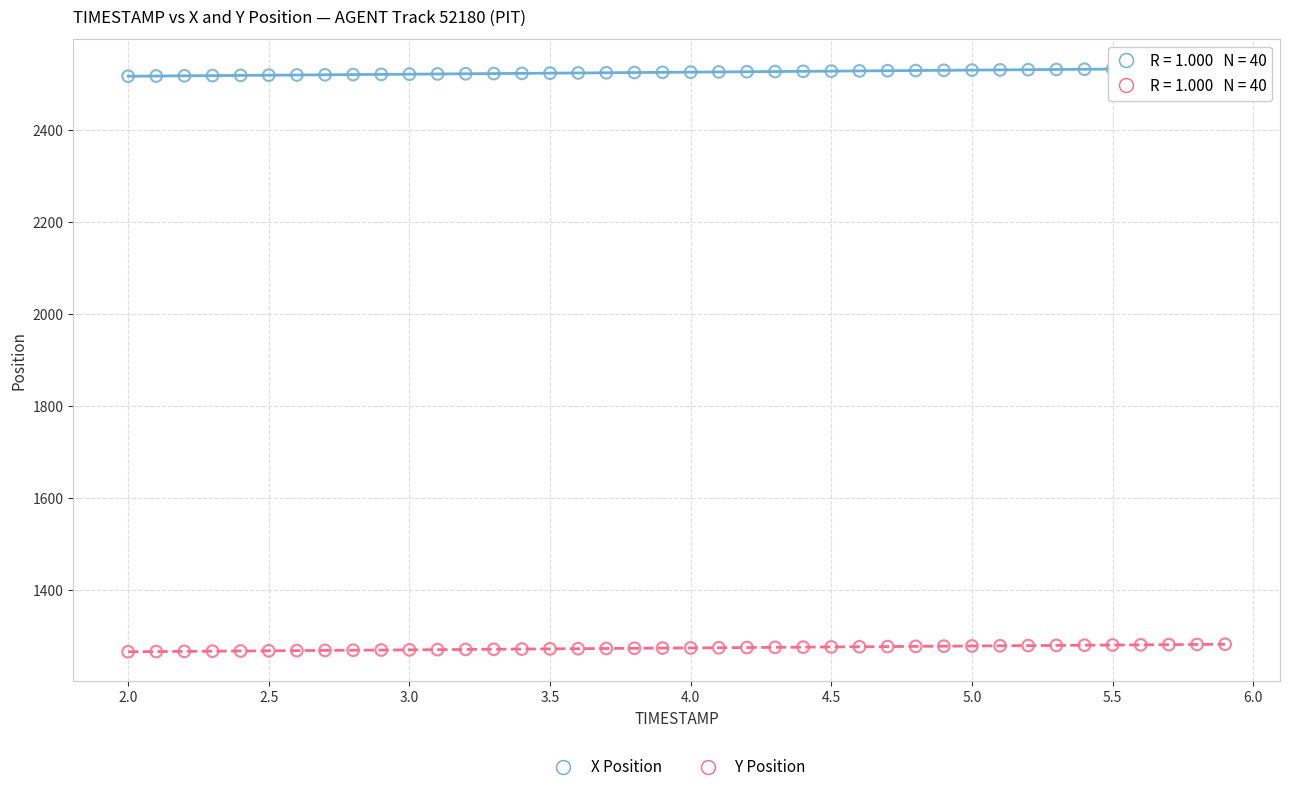

Which series reaches the maximum Y coordinate?

X Position